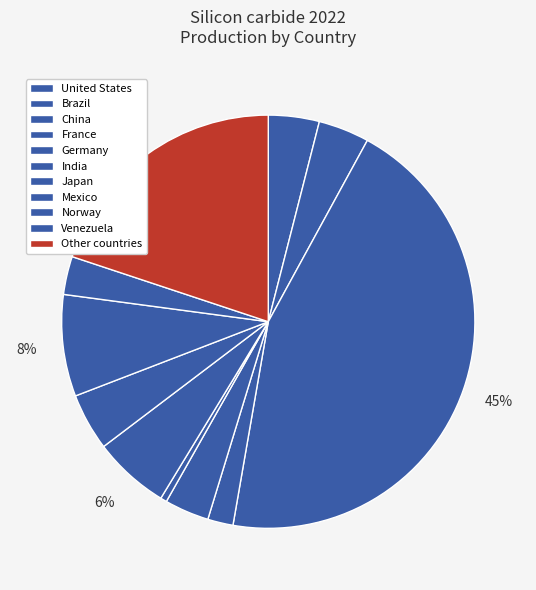

What percentage do Norway and Mexico together represent?

12.4%